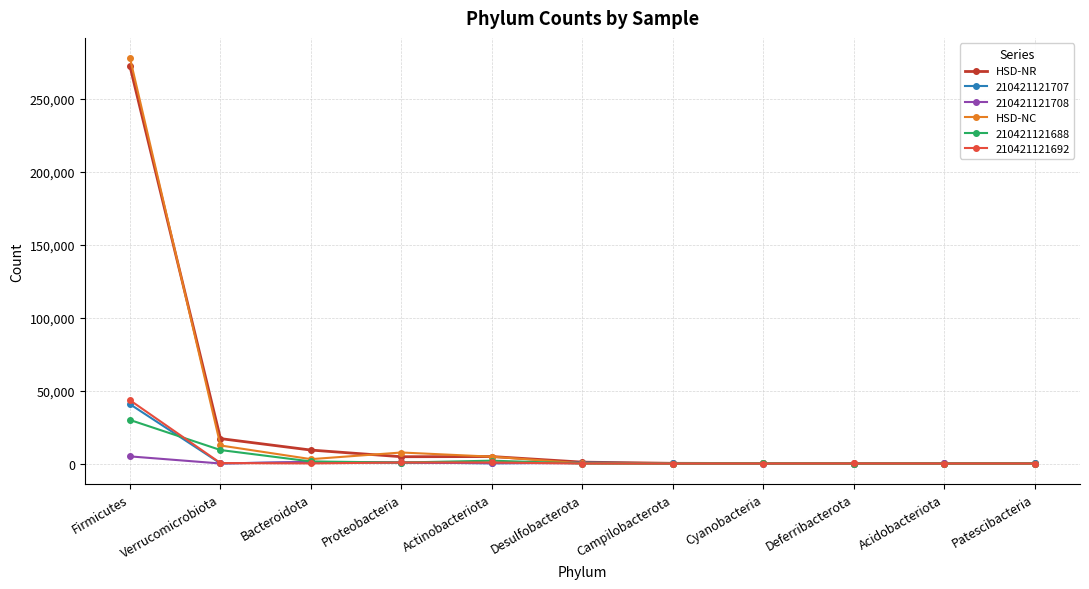

At which label does HSD-NC reach its peak?

Firmicutes